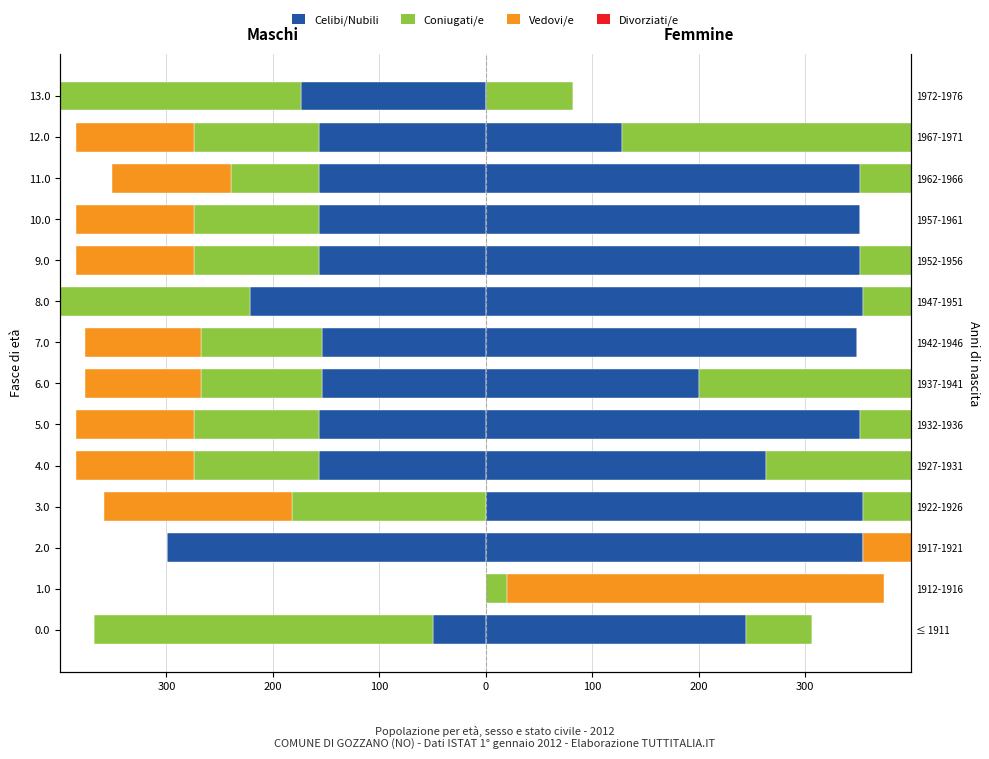

Rank the series at 1.0 from lowest to highest value.

Celibi/Nubili, Coniugati/e, Vedovi/e